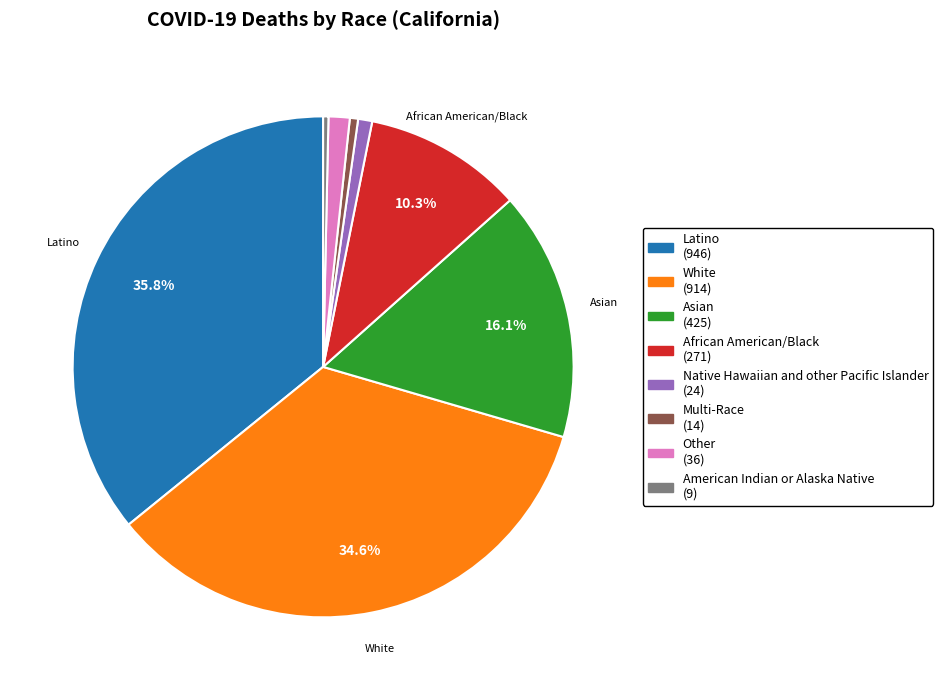

Is there any slice that represents more than half of the pie?

No